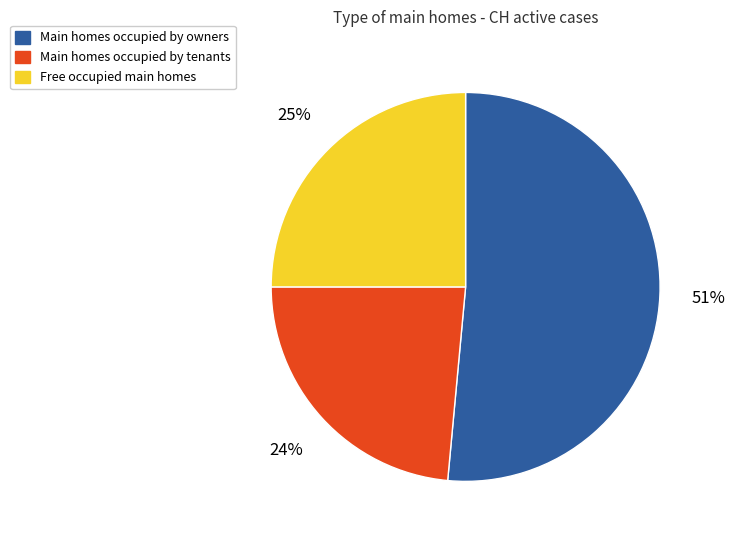

What is the smallest slice in the pie chart?

Main homes occupied by tenants